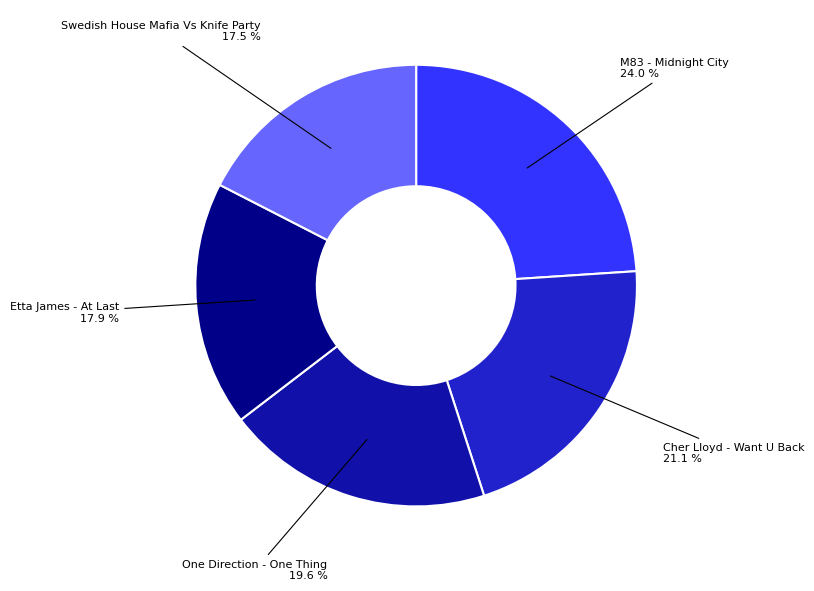

Is there a majority slice in this chart?

No